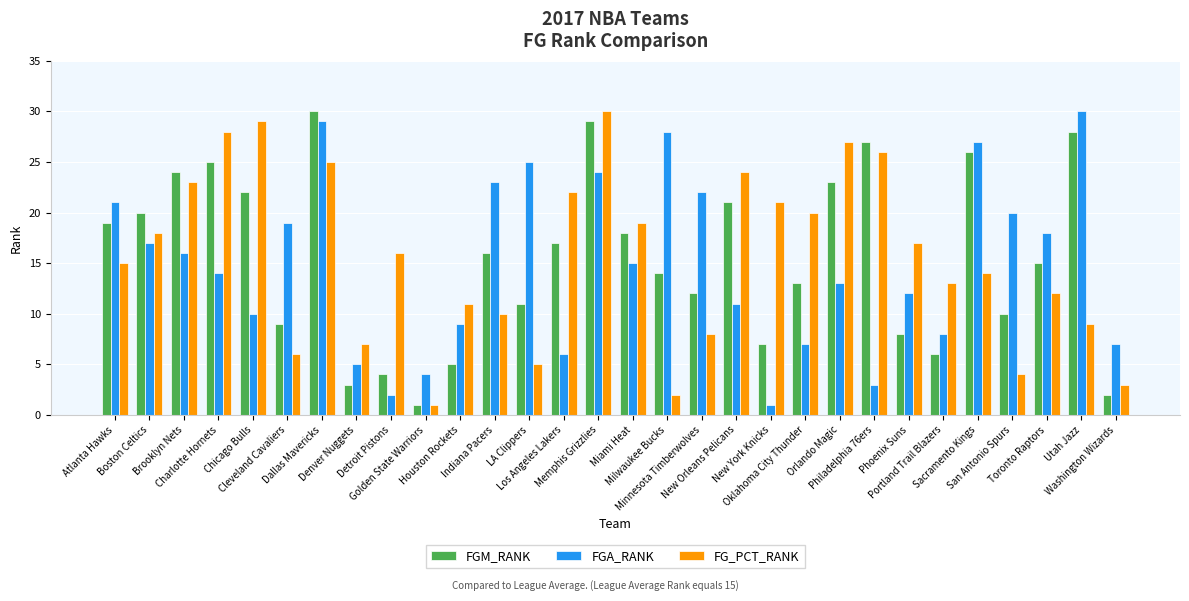

What is the maximum value shown in the chart?

30